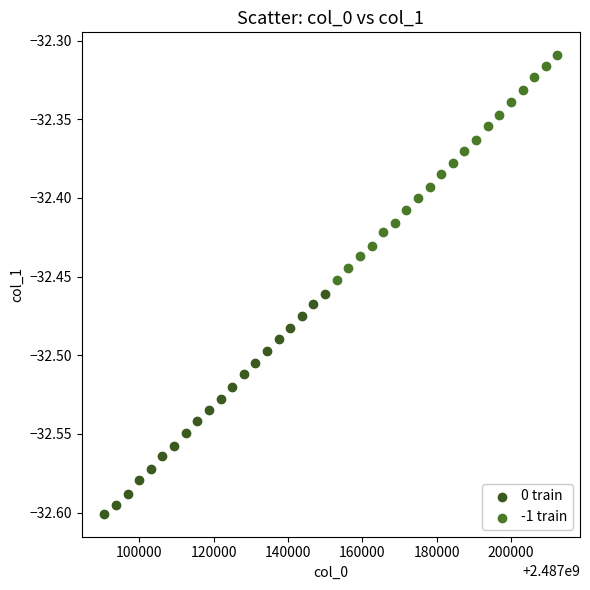

What are all the series names shown in the legend?

0 train, -1 train